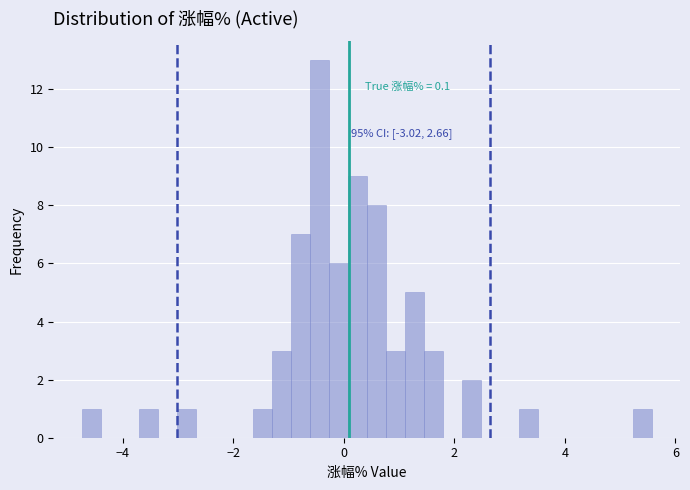

Read against the x-axis, roughly where is the centre of the tallest bar?

-0.4